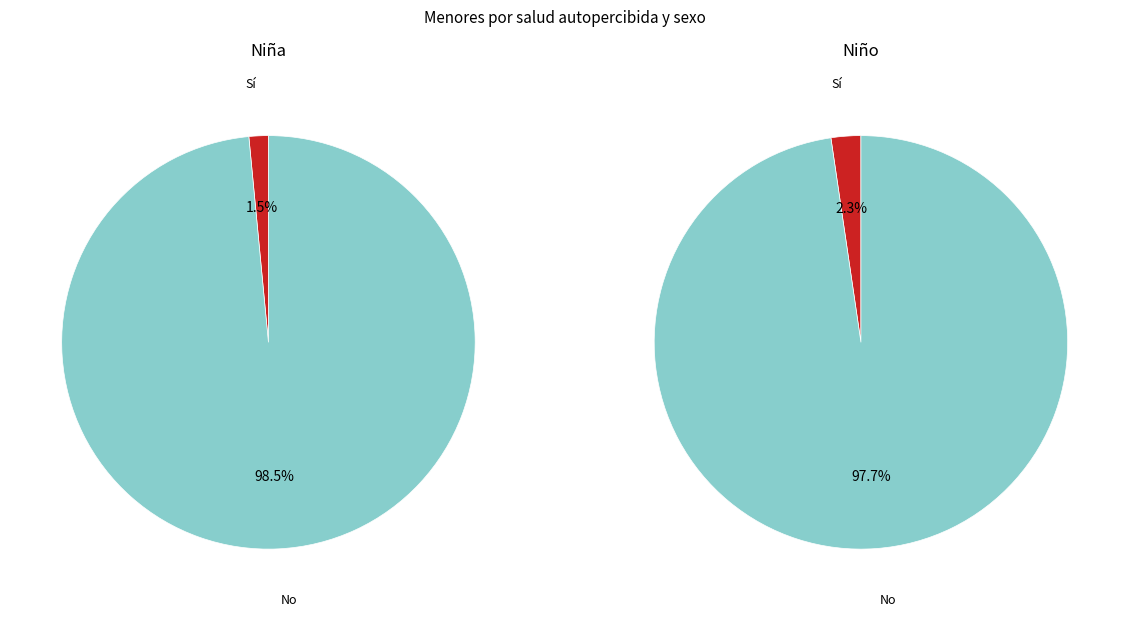

Is there any slice that represents more than half of the pie?

Yes